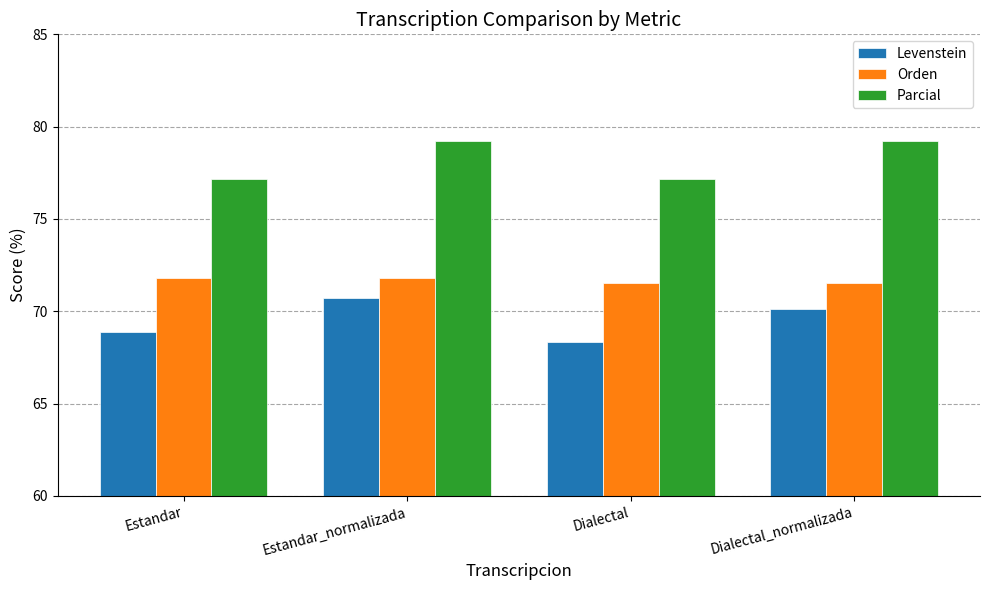

Between Estandar_normalizada and Dialectal_normalizada, which series saw the biggest shift?

Levenstein